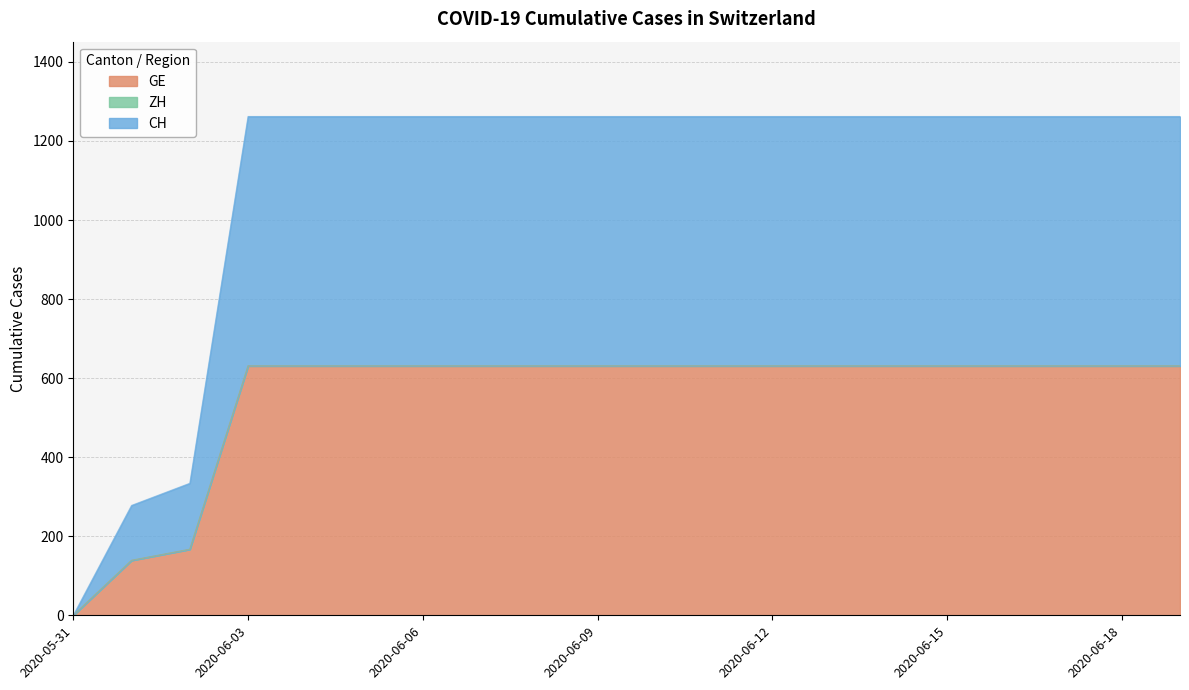

Reading left to right, extract all data points from this chart.

GE: 0	139	167	631	631	631	631	631	631	631	631	631	631	631	631	631	631	631	631	631
CH: 0	139	167	631	631	631	631	631	631	631	631	631	631	631	631	631	631	631	631	631